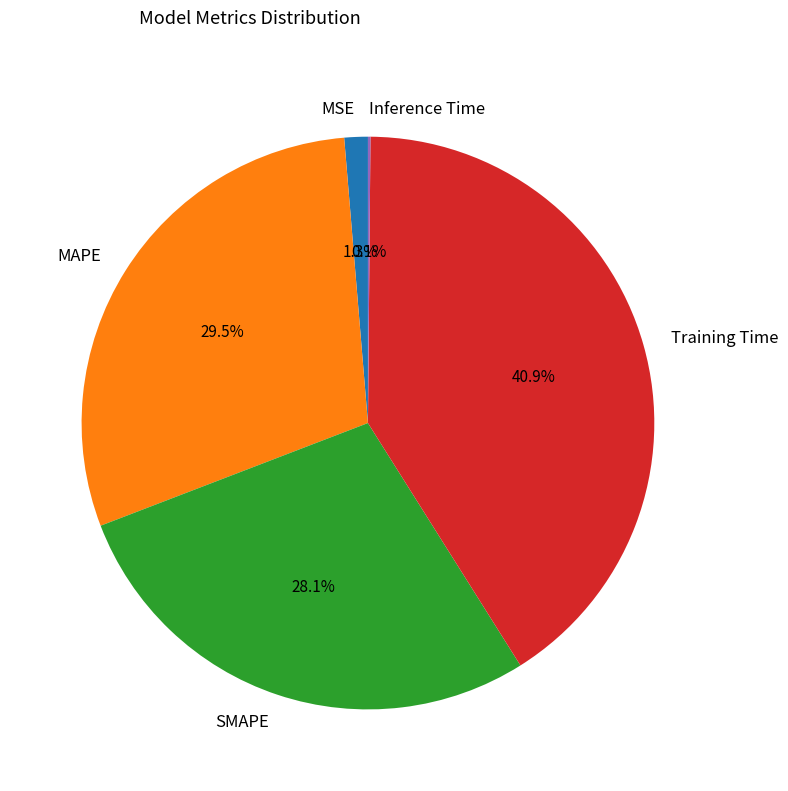

Which slice is the largest?

Training Time